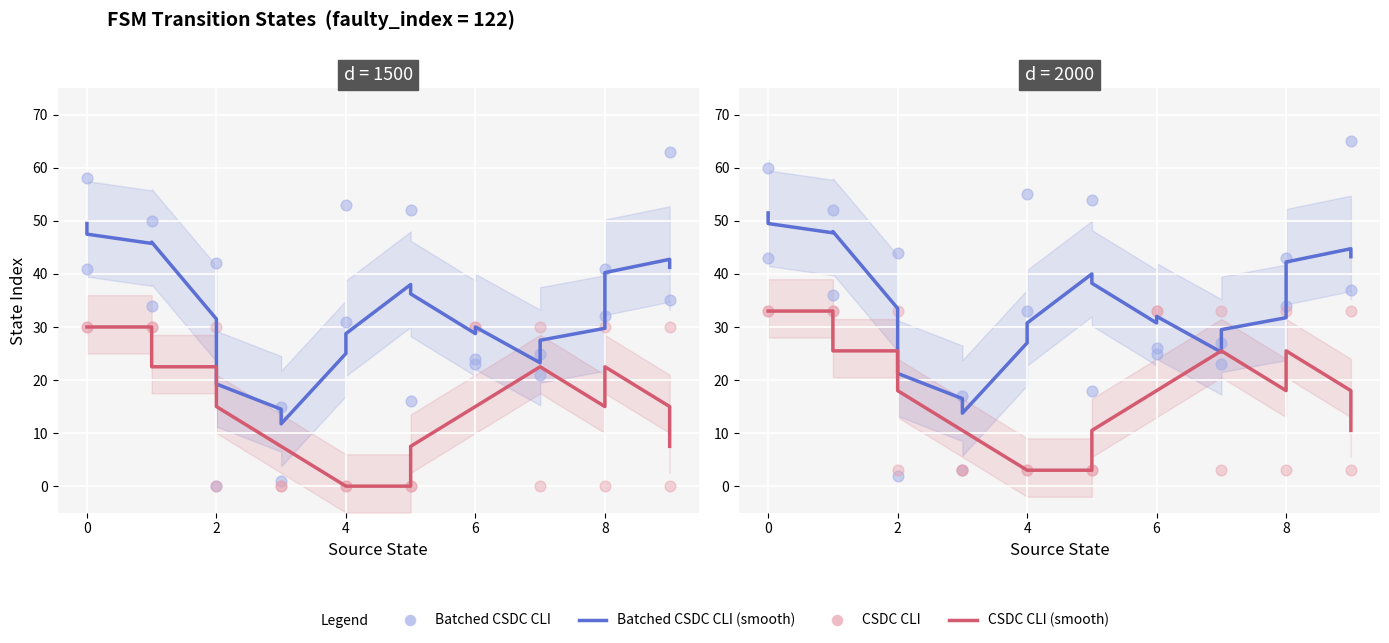

Which series has the largest Y range (max minus min)?

Batched CSDC CLI